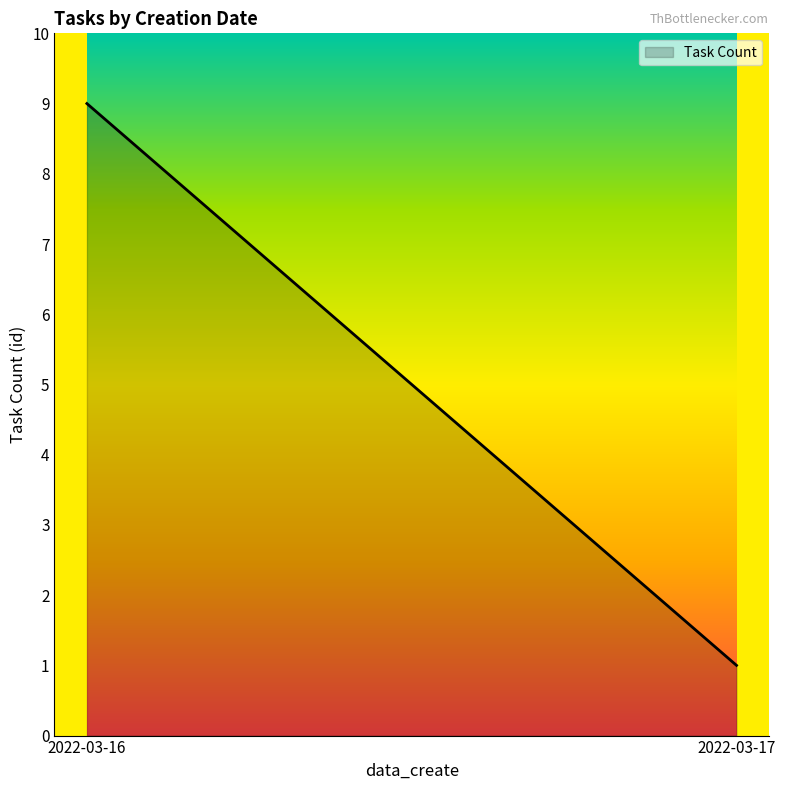

How many categories are shown in the chart?

2